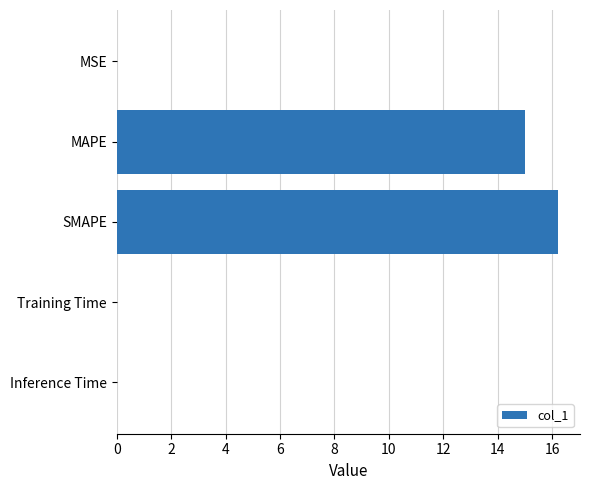

What is the average value?

6.2